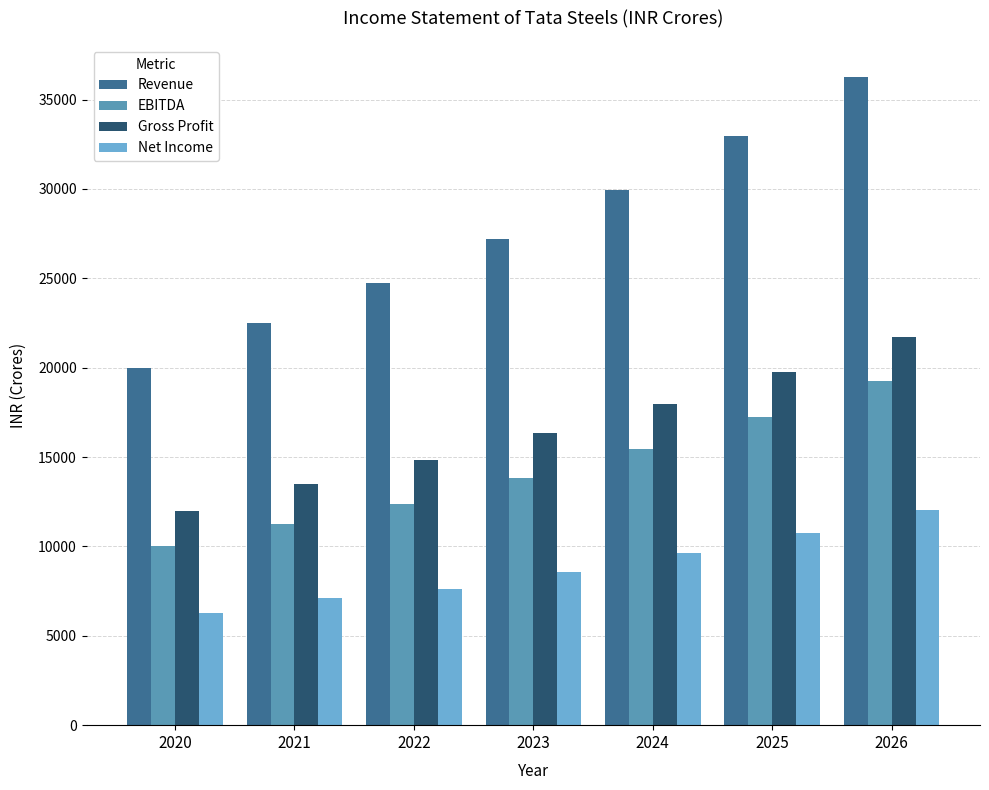

Which category has the highest value across all series?

2026